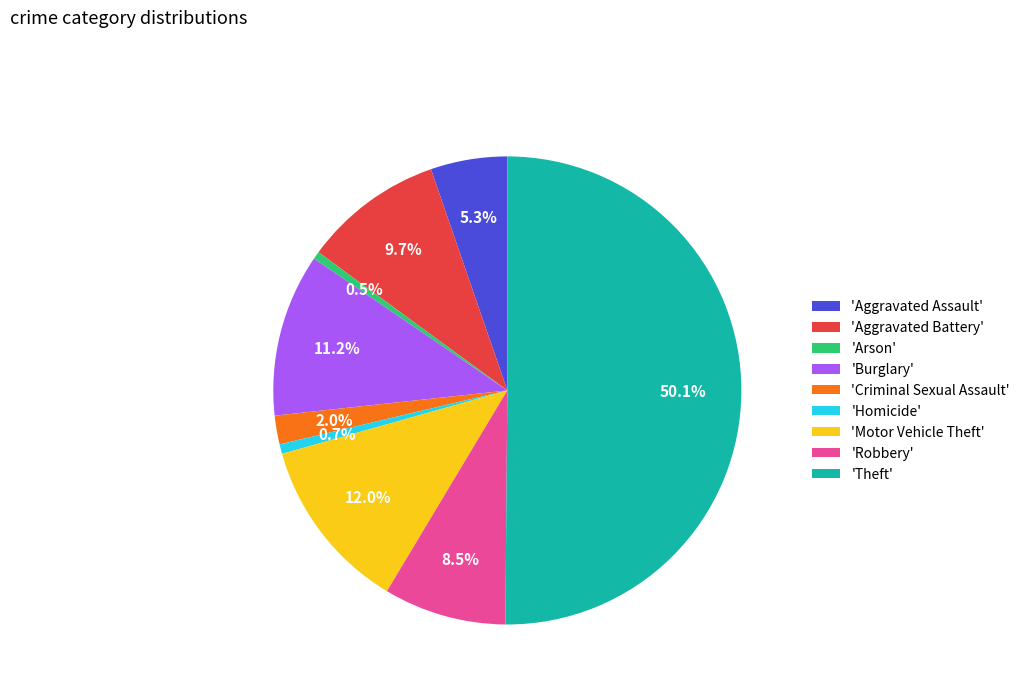

Which category has the biggest portion of the pie?

'Theft'